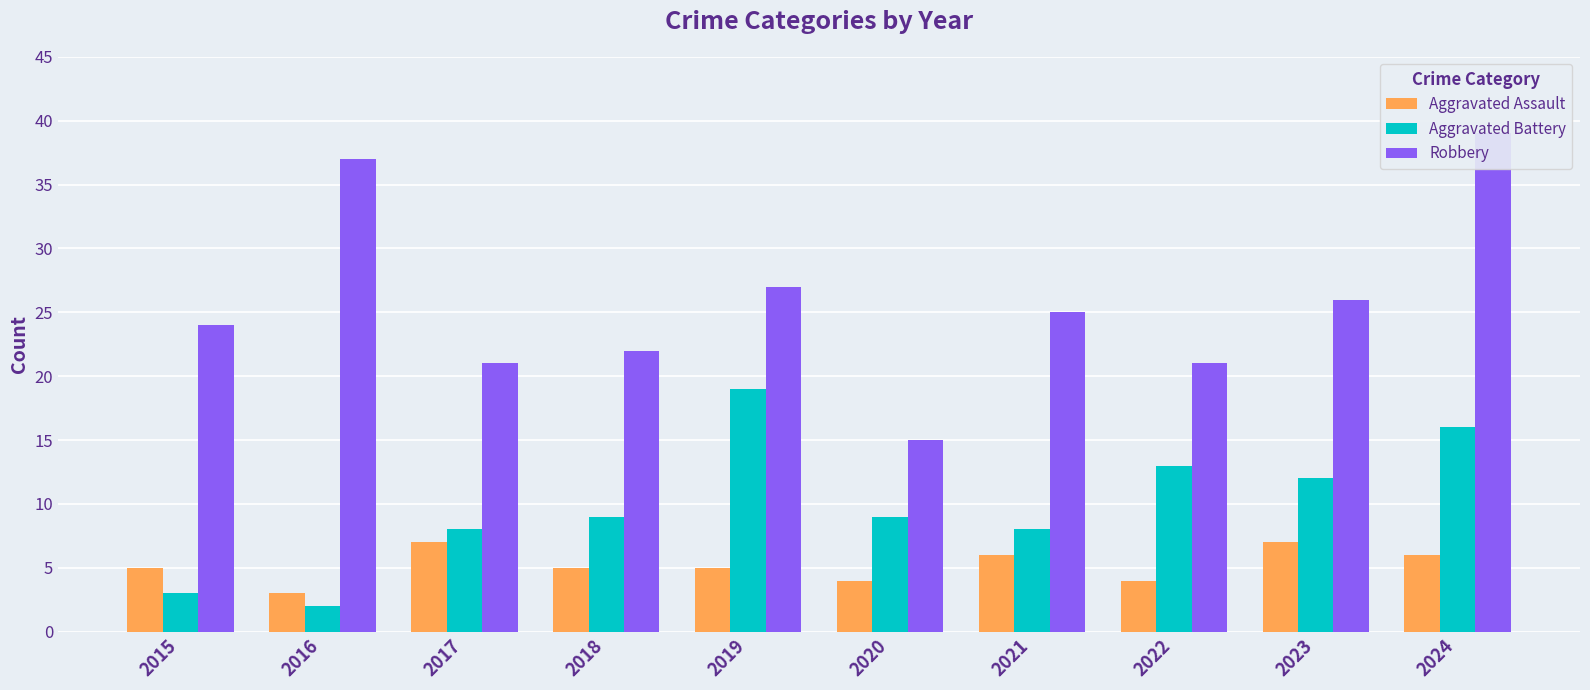

What is the approximate value of Aggravated Assault at 2023?

7